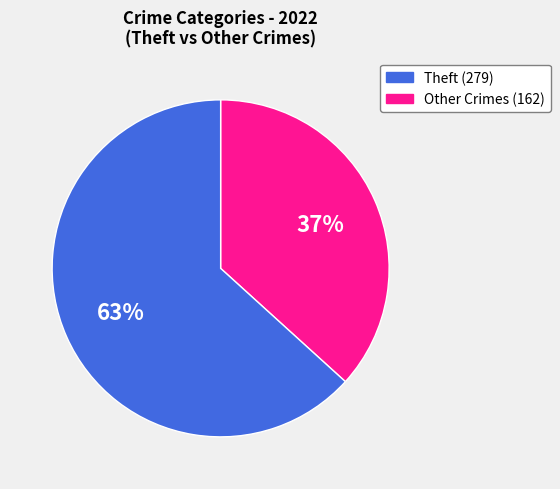

How many slices are in this pie chart?

2